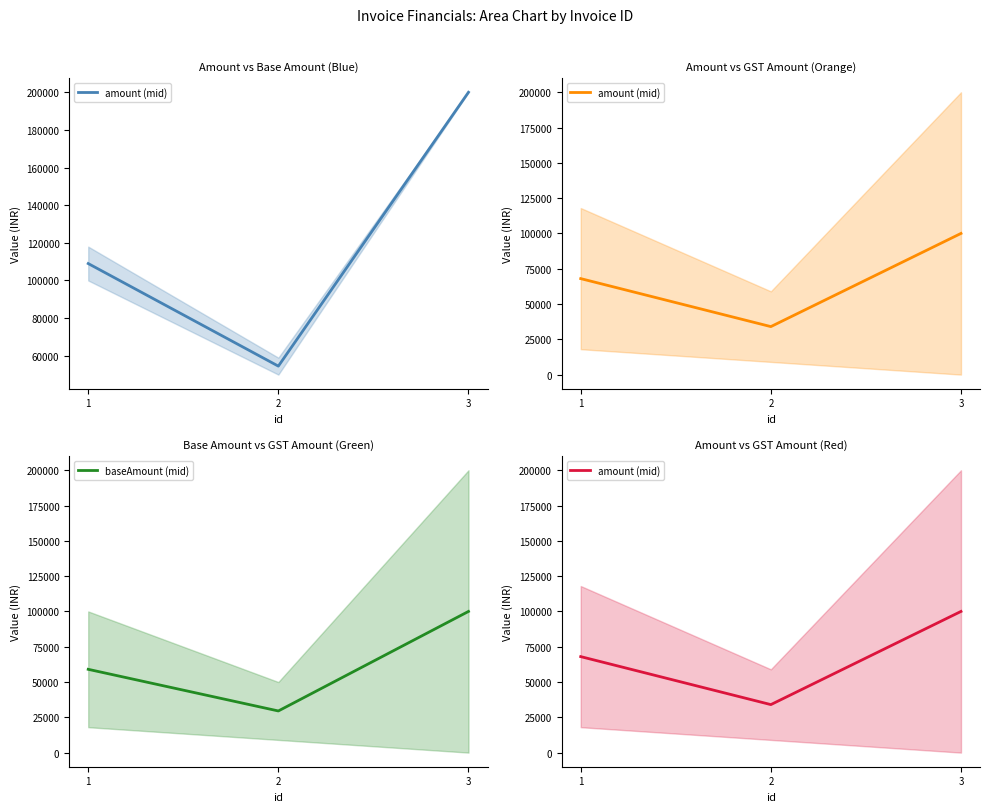

The value of amount (mid) at 3 is 100000. True or false?

True